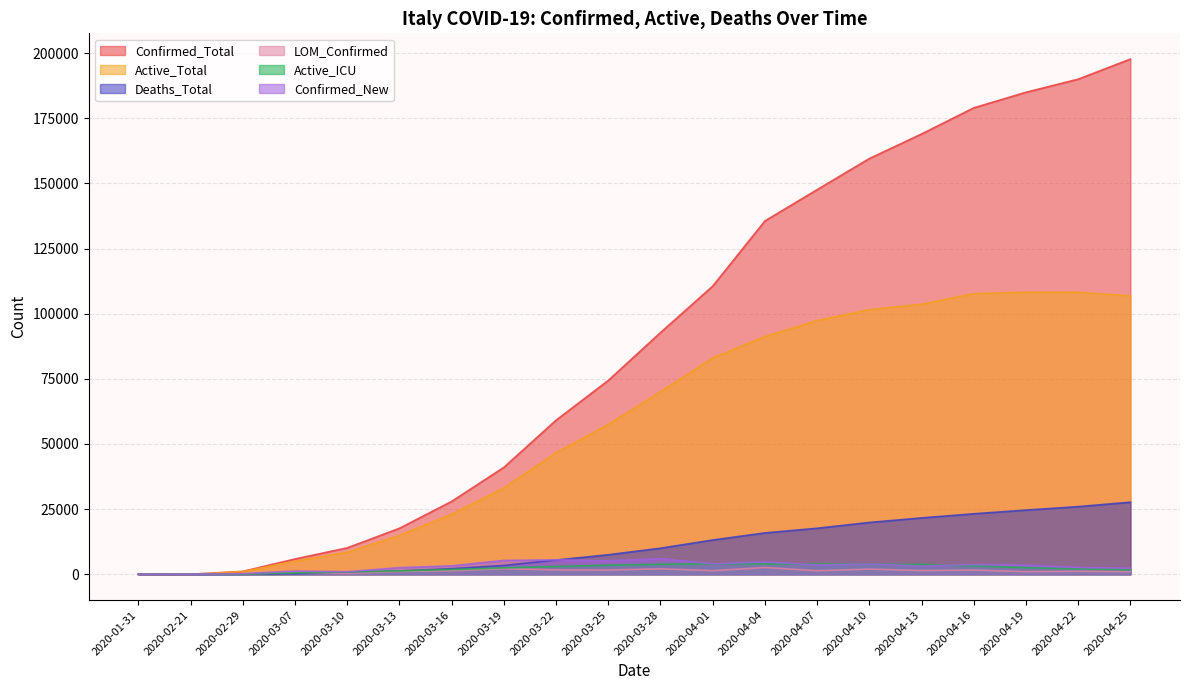

Reading right to left, transcribe all the data shown in this chart.

Confirmed_New: 2357	2646	3493	3786	3153	3951	3599	4782	4053	5974	5210	5560	5322	3233	2547	977	1247	240	17	2
Active_Total: 106848	108237	108237	107709	103616	101551	97399	91246	83049	70065	57521	46638	33190	23073	14955	8514	5061	1049	19	2
Deaths_Total: 27682	25969	24648	23227	21645	19899	17669	15887	13155	10023	7503	5476	3405	2158	1266	631	233	29	1	0
LOM_Confirmed: 991	1161	1023	1643	1448	1996	1388	2617	1401	2117	1643	1691	2171	1377	1095	322	808	84	15	0
Active_ICU: 1795	2102	2573	3271	3732	3856	3994	3994	4068	3856	3489	3009	2498	1851	1328	877	567	105	0	0
Confirmed_Total: 197675	189973	184946	178972	168941	159516	147577	135586	110574	92742	74386	59138	41035	27980	17660	10149	5883	1128	20	2